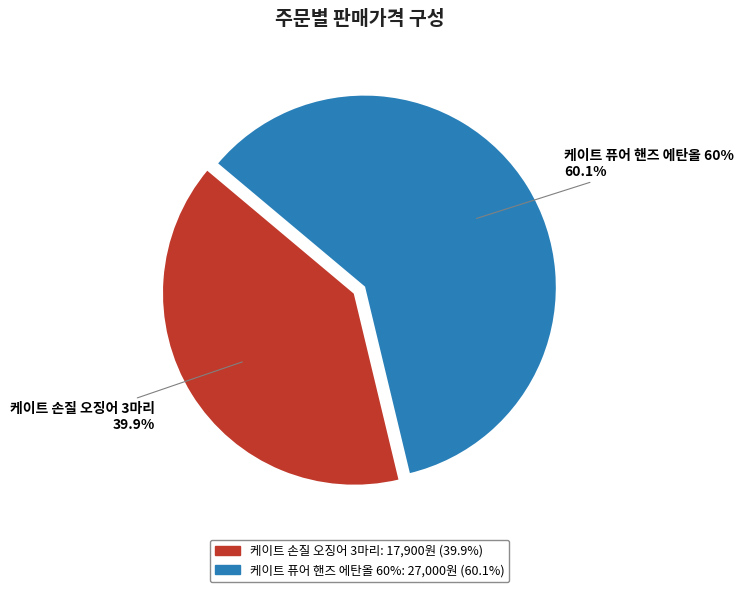

Is there a majority slice in this chart?

Yes